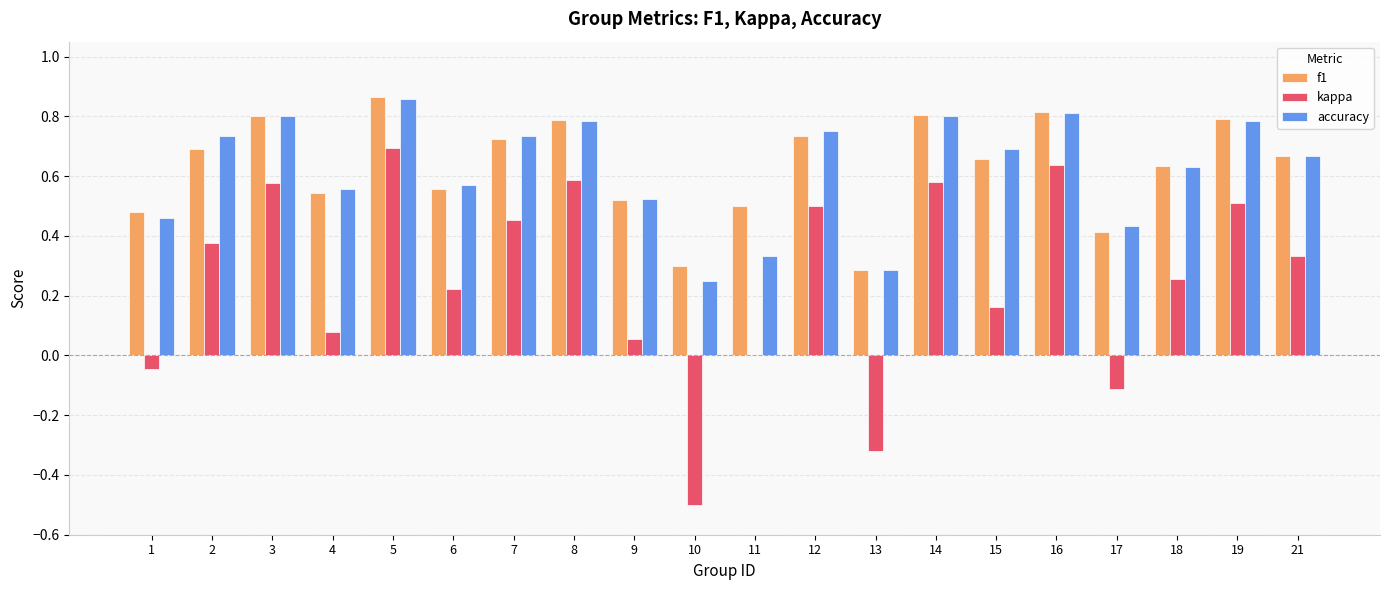

Is the value of f1 at 5 greater than the value of kappa at 15?

Yes